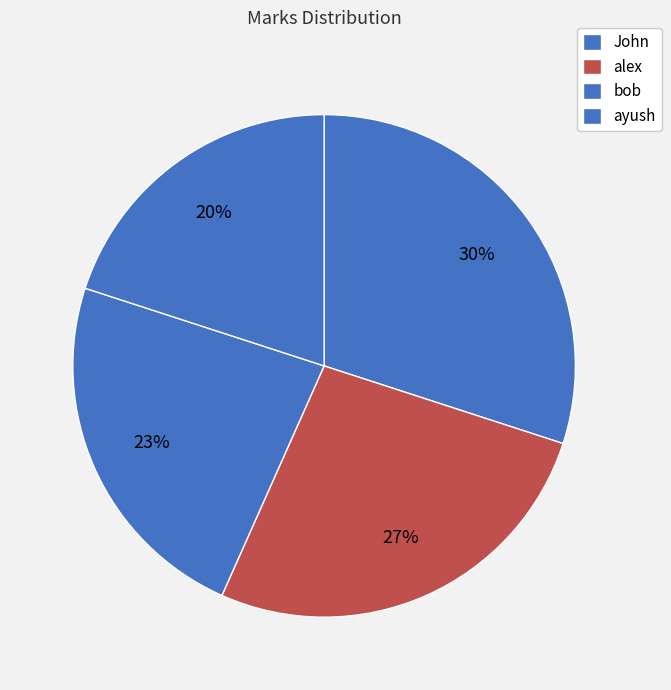

Count the number of slices in the pie.

4